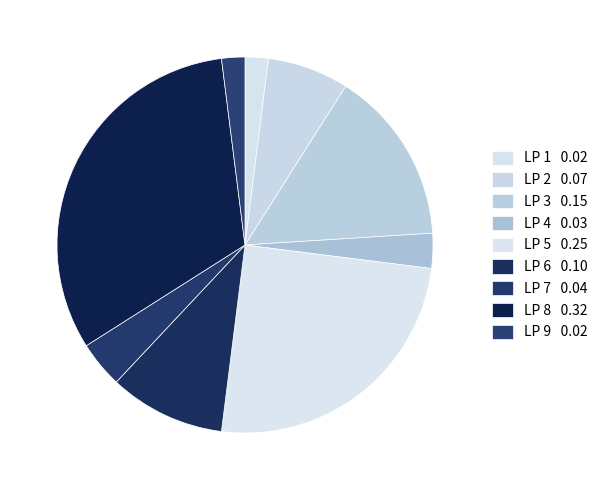

Is there any slice that represents more than half of the pie?

No